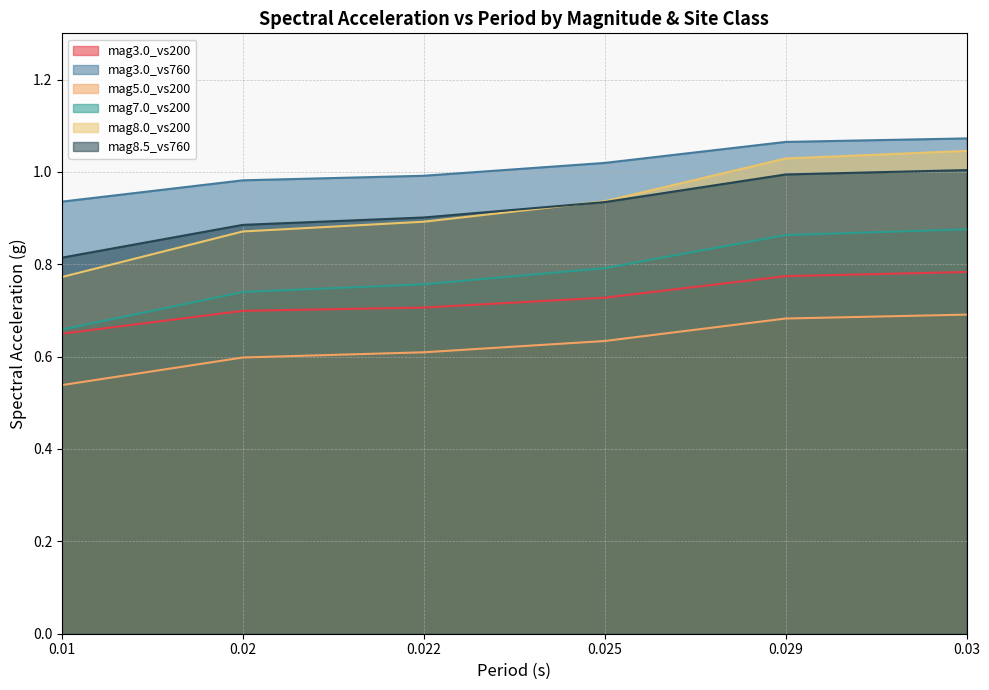

At how many categories does at least one series exceed 0?

6